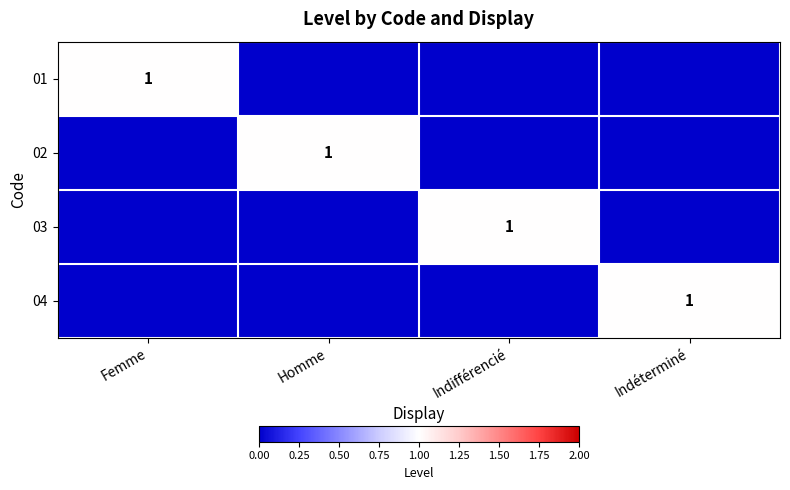

Which series has the largest total across all categories?

01